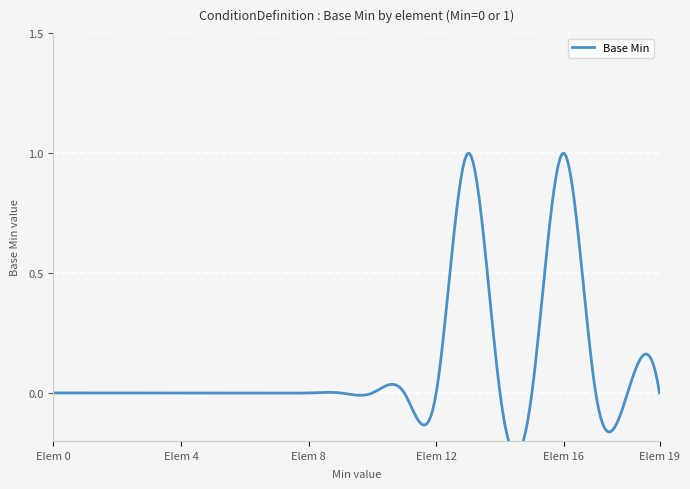

Count the number of data series in this chart.

1